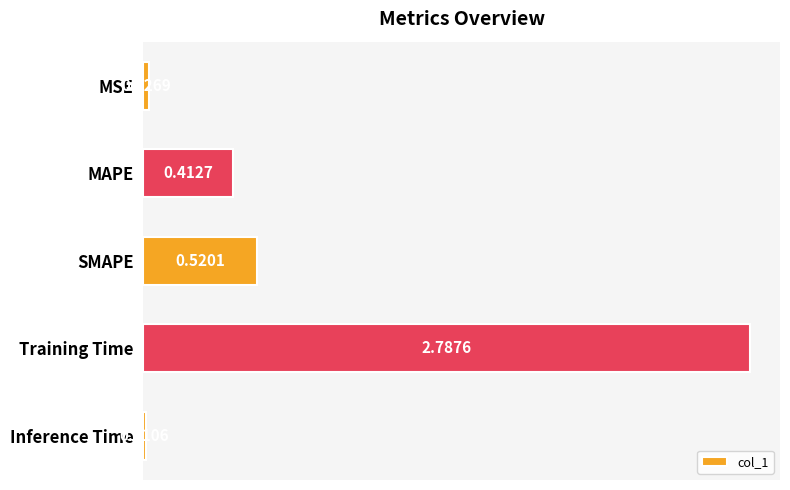

What is the change in value from MAPE to Training Time?

+2.4